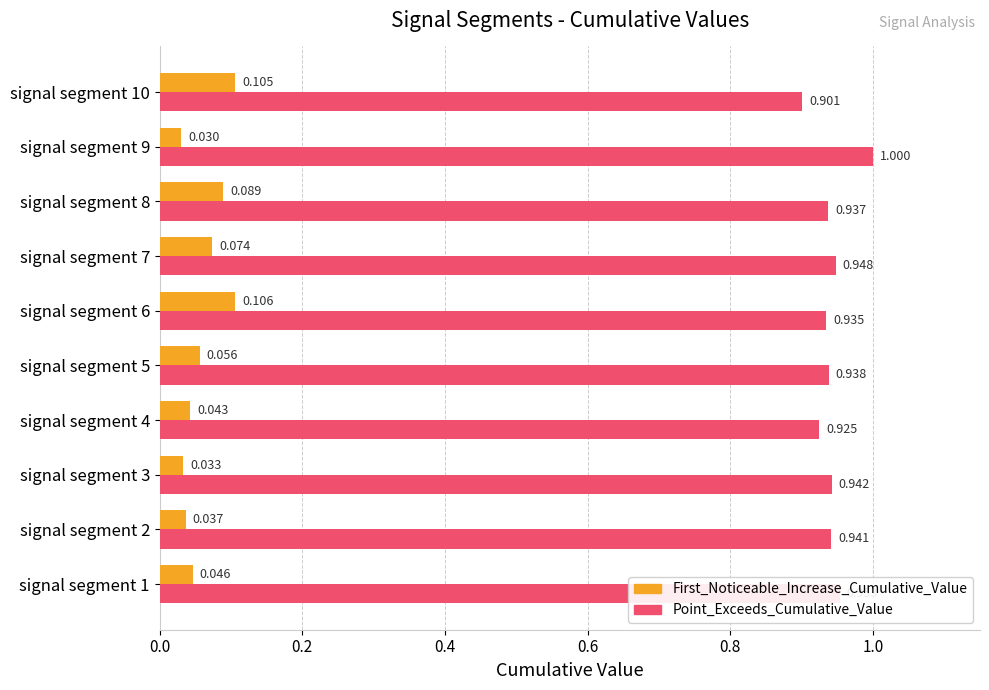

At how many categories does at least one series exceed 0?

10